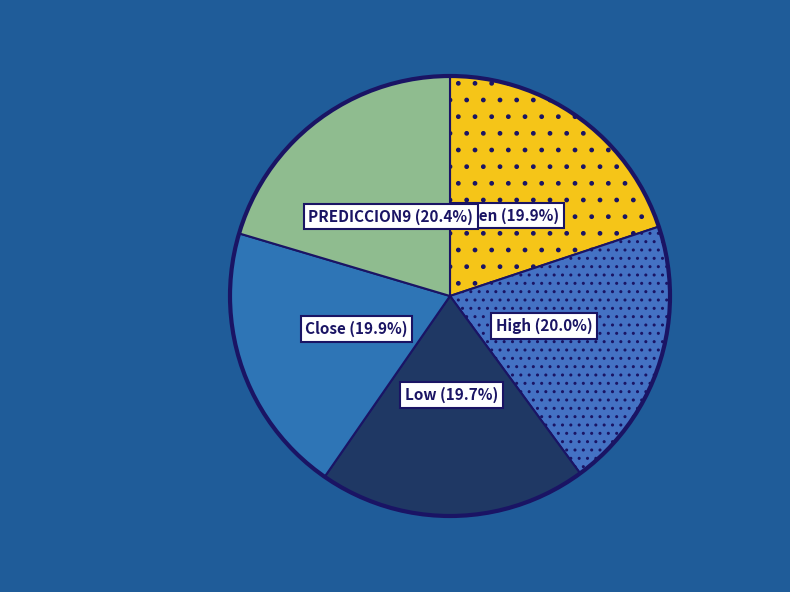

Between PREDICCION9 and Open, which is larger?

PREDICCION9